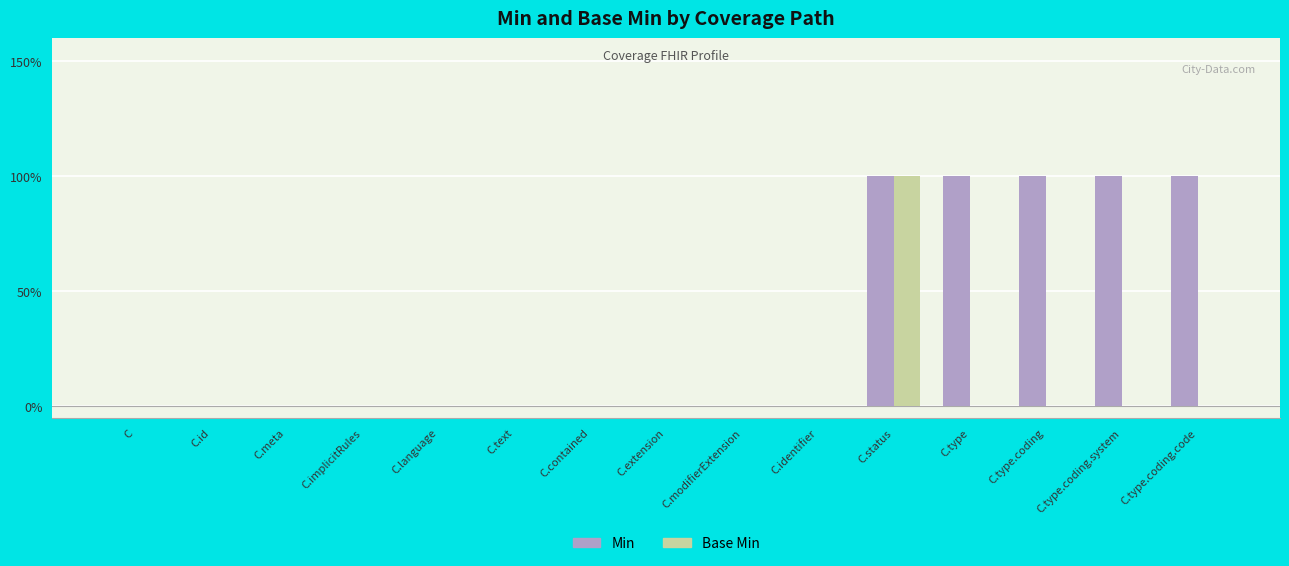

What position from the left is C.identifier?

10